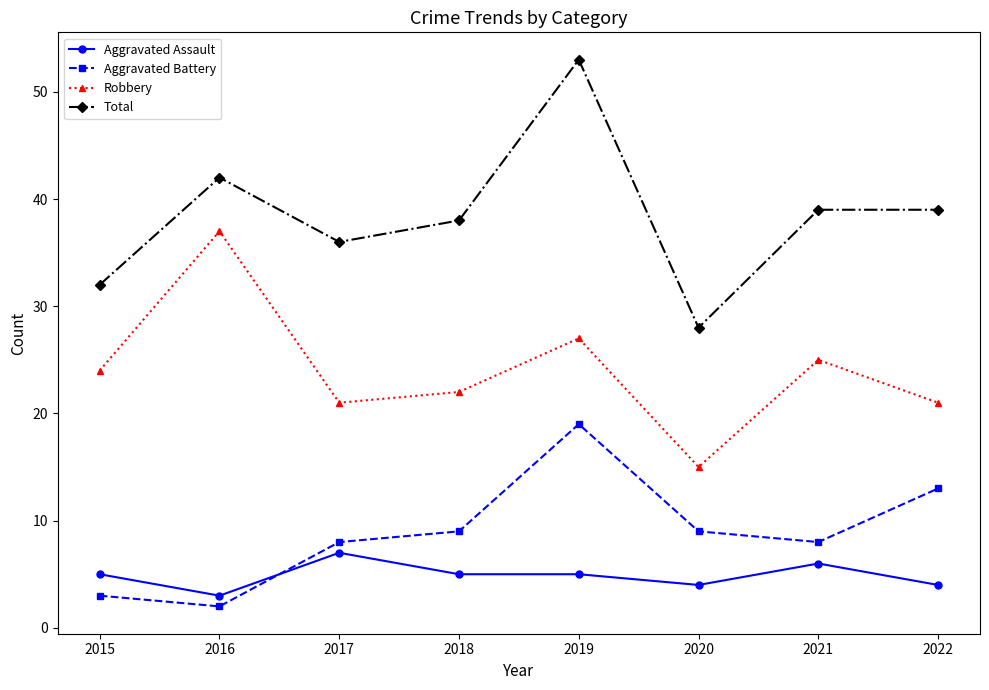

True or false: Robbery and Total cross at least once.

False